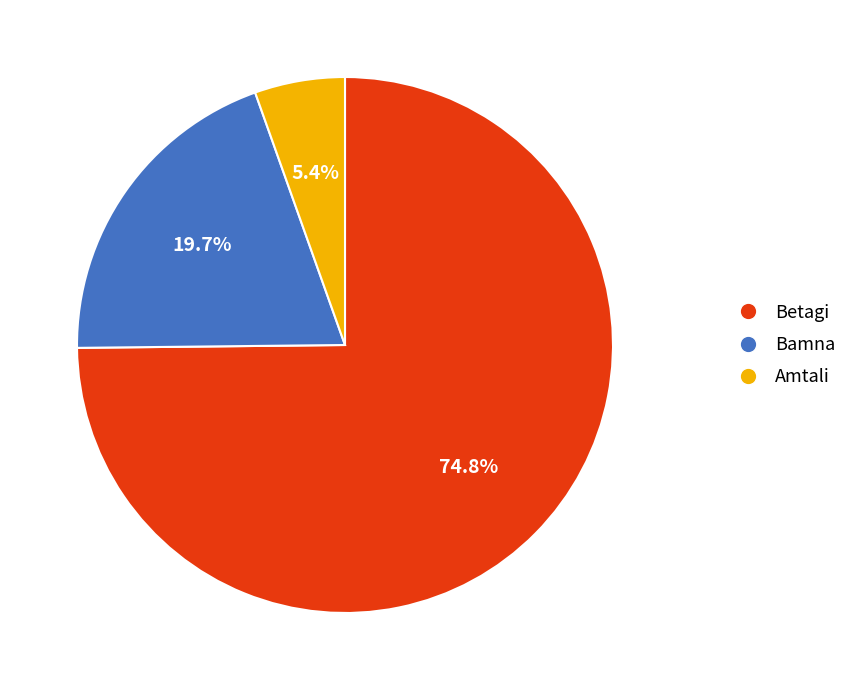

Is the sum of Betagi and Bamna greater than half?

Yes